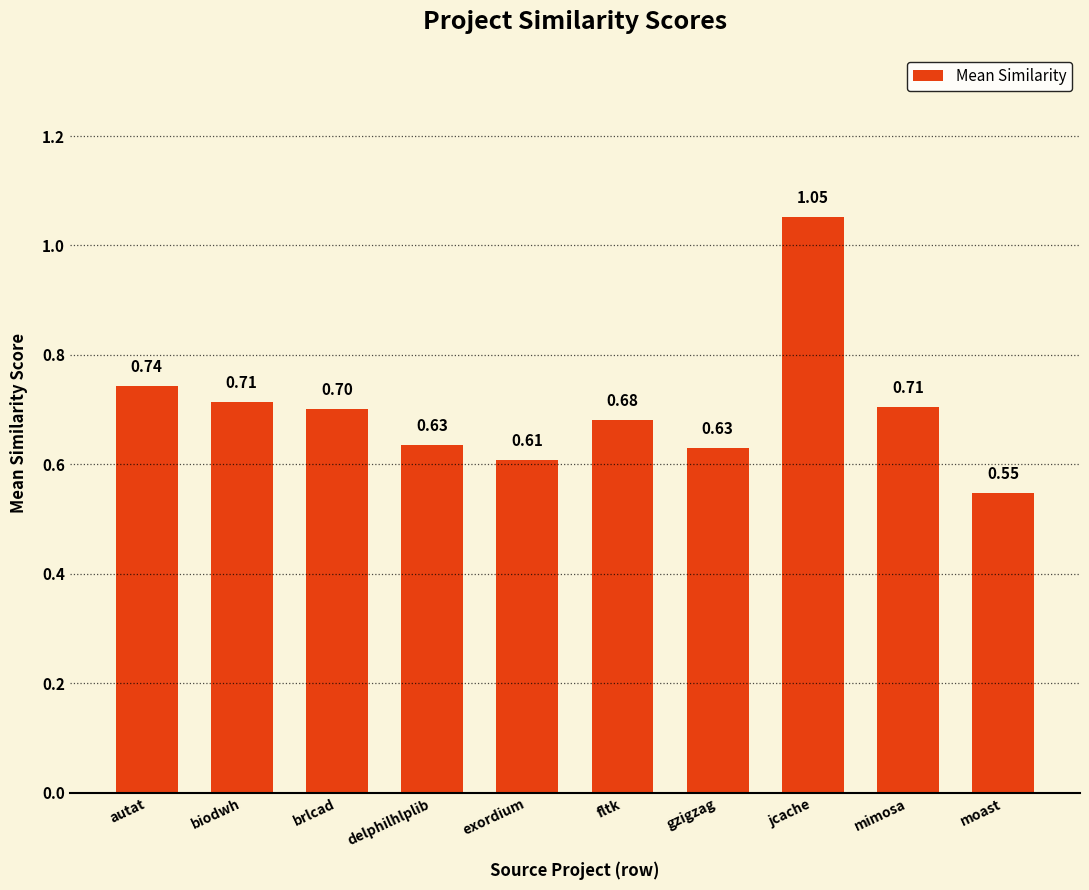

What is the average value?

0.7